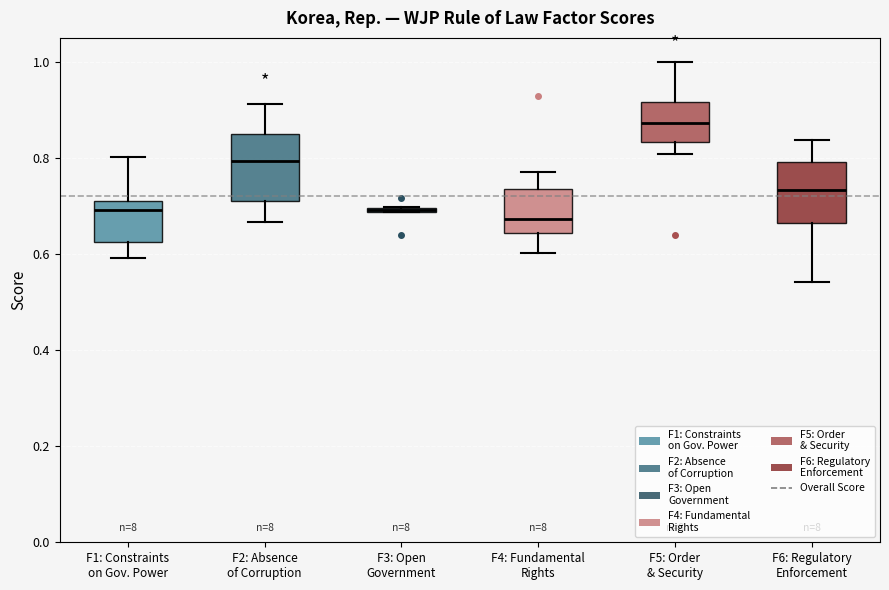

Where is the upper edge of the box for F3: Open Government on the y-axis? The values are not printed on the chart, so give them approximately, as read against the axis.

0.70